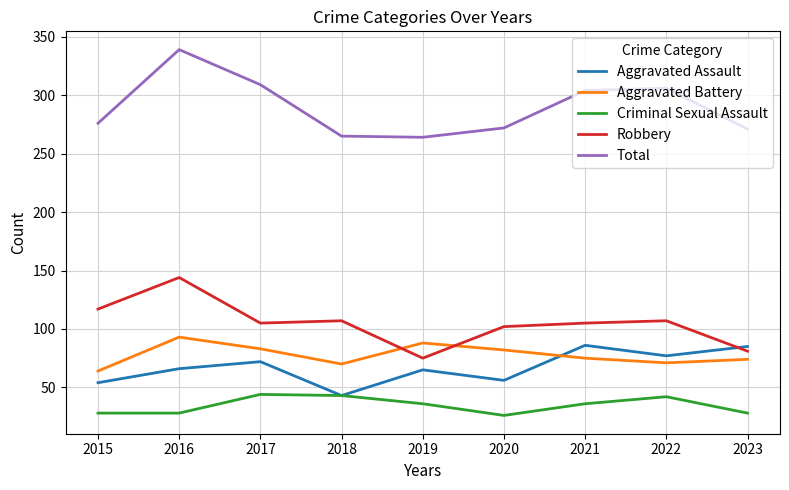

What is the difference between the highest and lowest values at 2019?

228